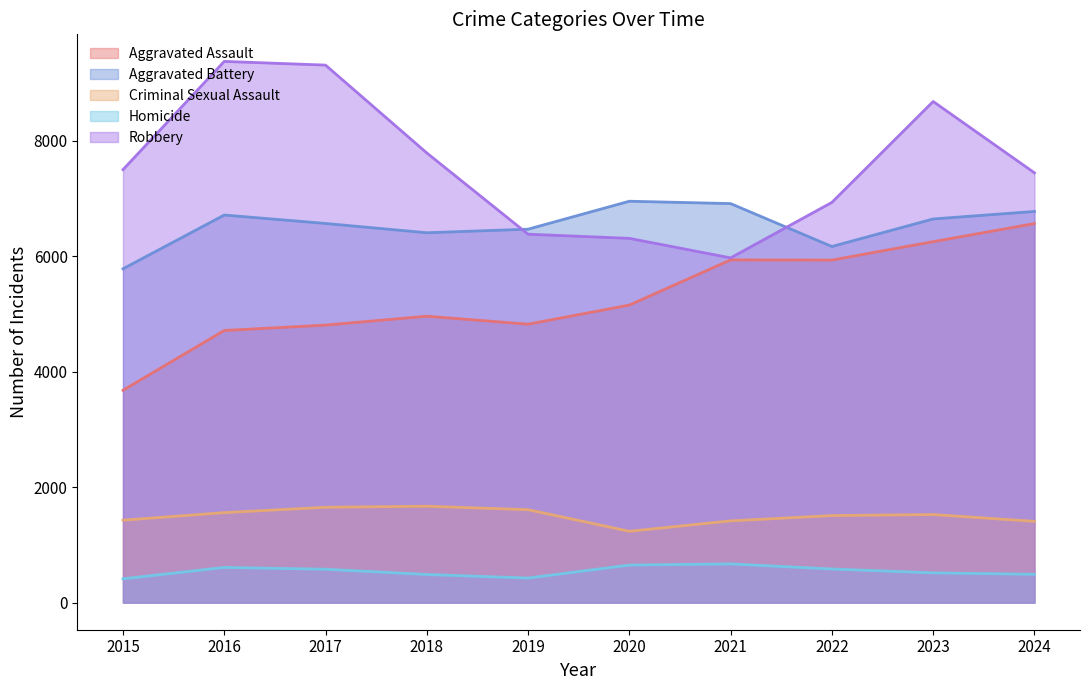

Where is Homicide nearest to the value 542?

2023